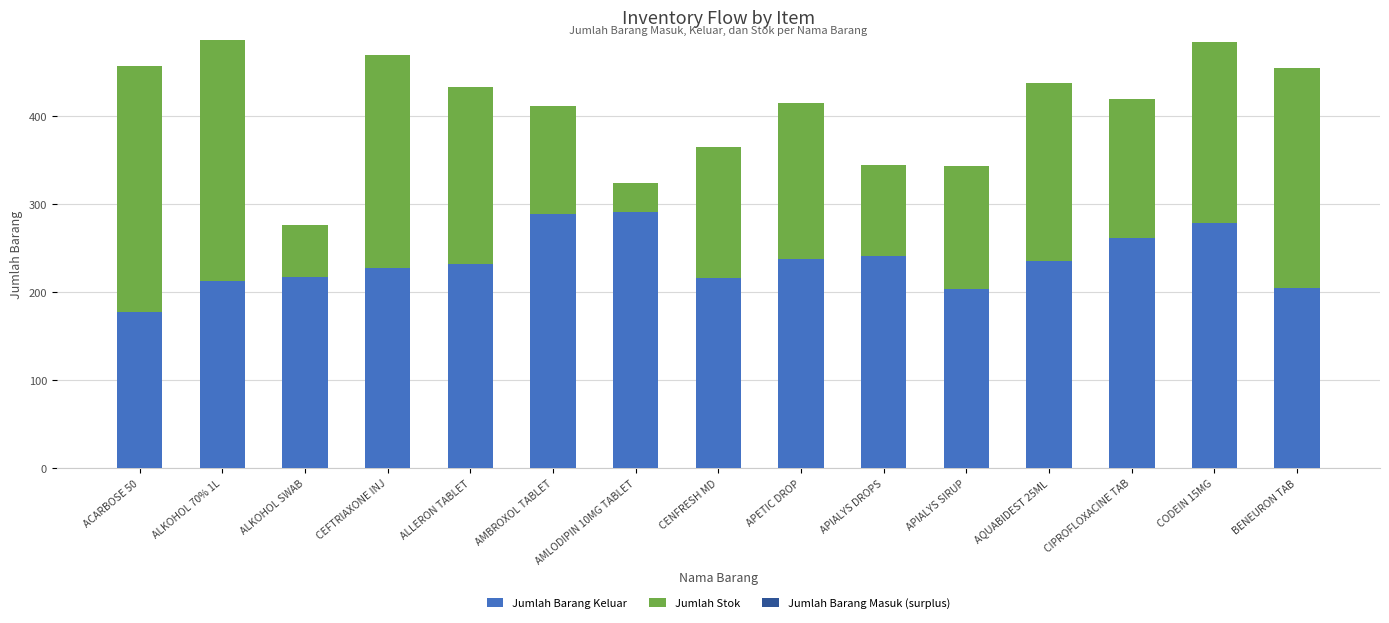

True or false: Jumlah Barang Keluar has a value of 203 at APIALYS SIRUP.

True